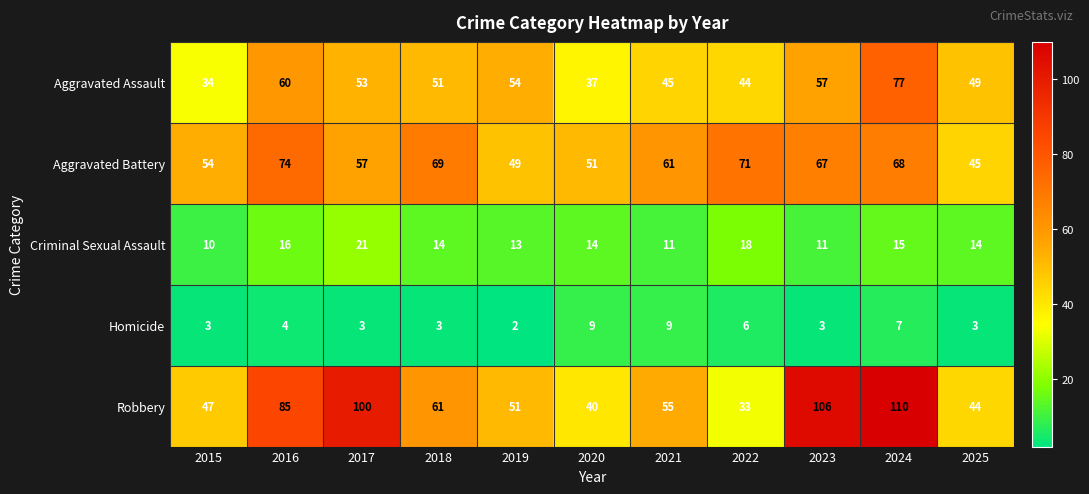

How many categories are shown in the chart?

11